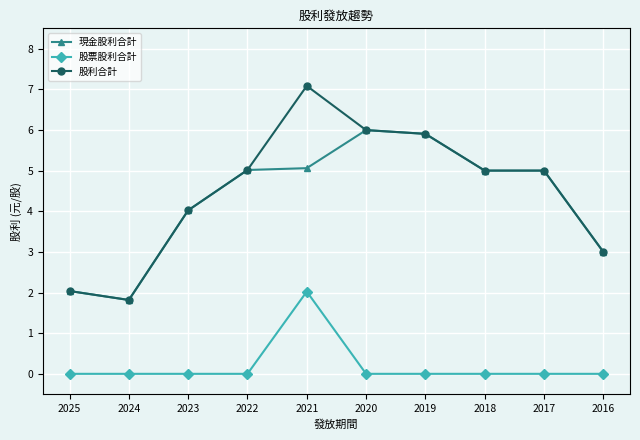

Reading left to right, what are all the values shown in this chart?

現金股利合計: 2.0	1.8	4.0	5.0	5.1	6.0	5.9	5.0	5.0	3.0
股票股利合計: 0.0	0.0	0.0	0.0	2.0	0.0	0.0	0.0	0.0	0.0
股利合計: 2.0	1.8	4.0	5.0	7.1	6.0	5.9	5.0	5.0	3.0